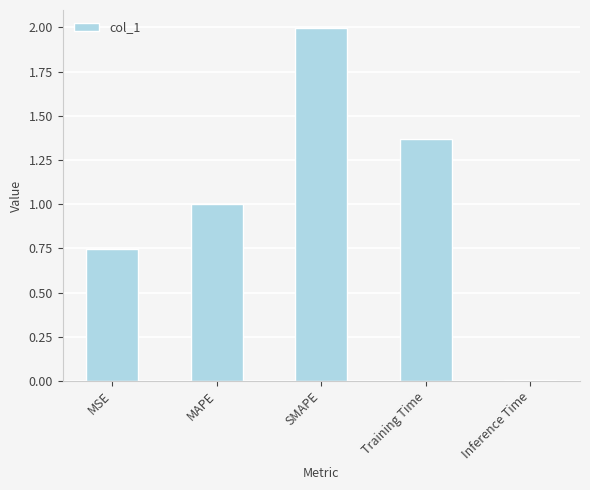

Is it true that the value at MSE is 0.2?

False